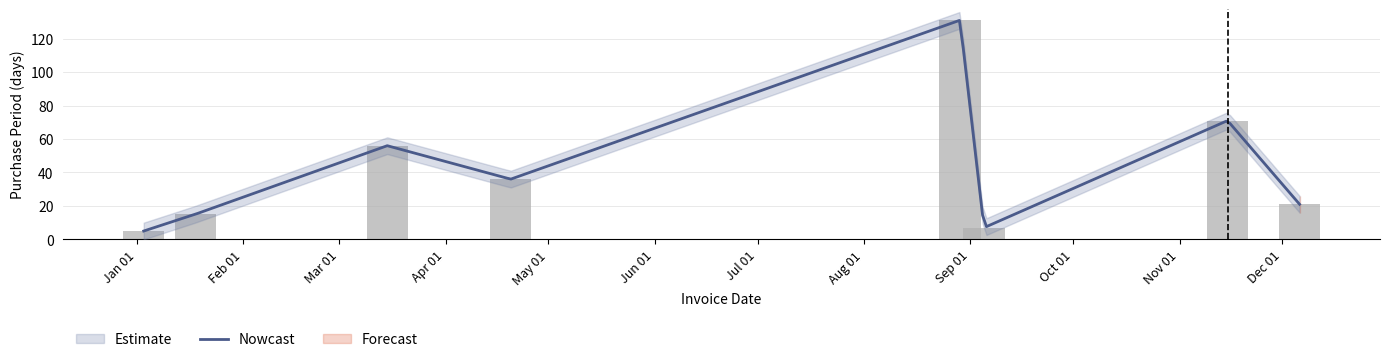

Which has a higher value, 2017-08-29 or 2017-03-15?

2017-08-29